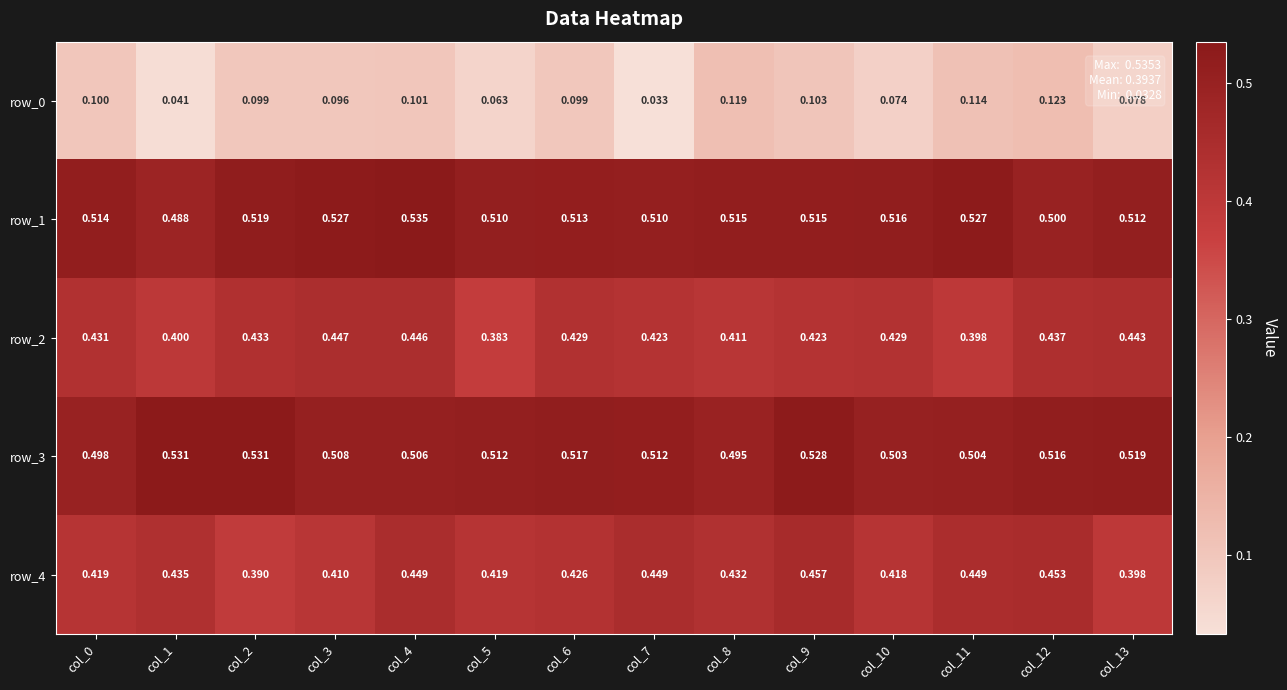

What value does the row_0 series have at col_6?

0.1